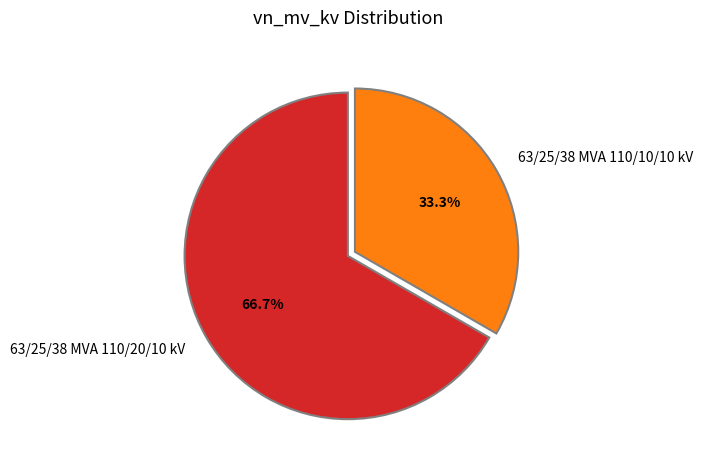

What percentage is the 63/25/38 MVA 110/10/10 kV slice, to the nearest percent?

33%